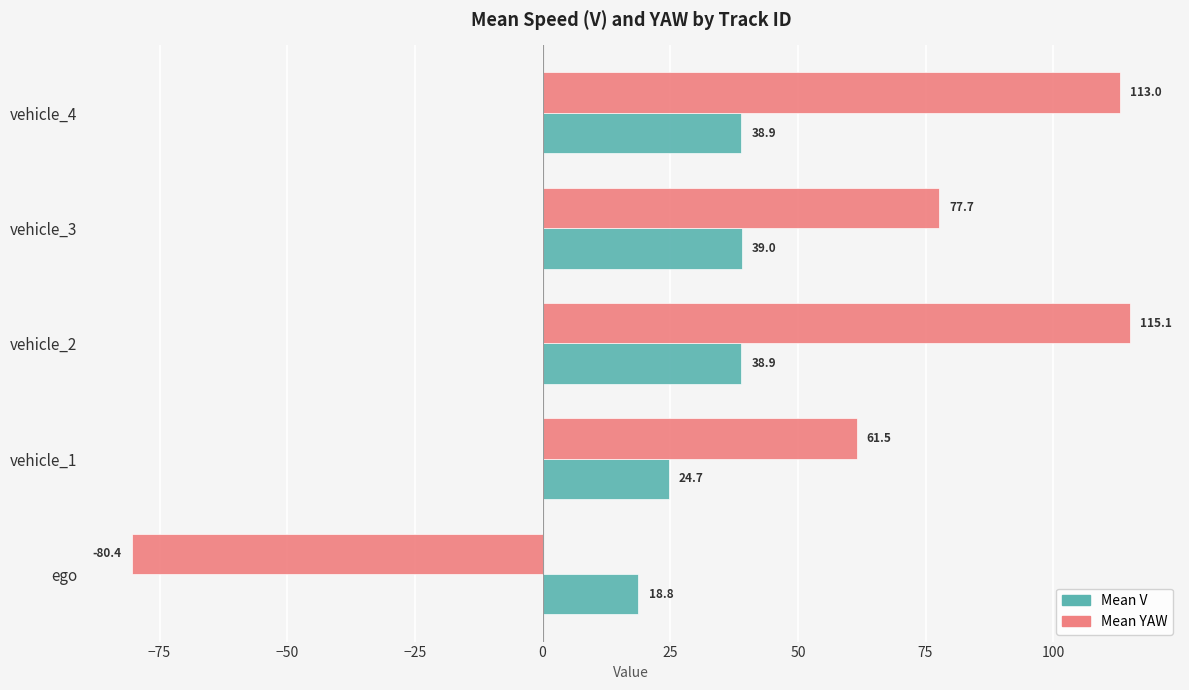

List the series in order of their peak value, highest first.

Mean YAW, Mean V